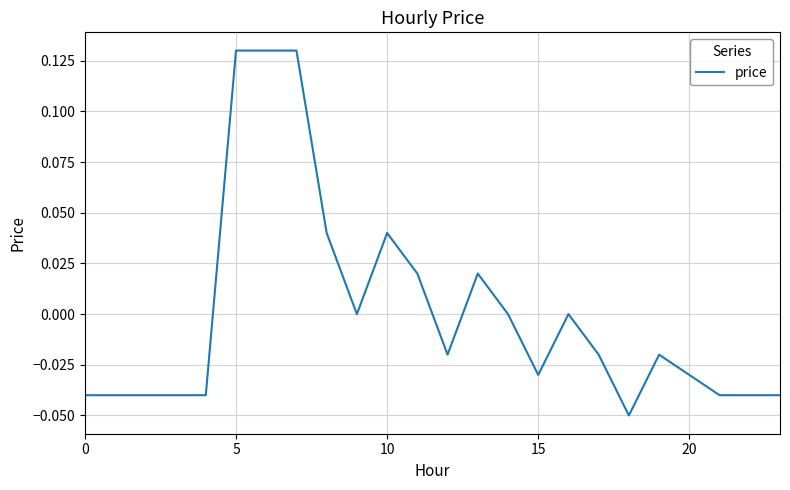

How many interior local valleys (lower than both neighbors) does the data have?

4